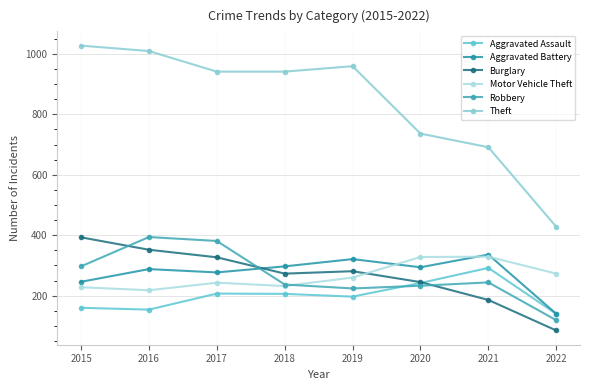

How many lines are shown in the chart?

6